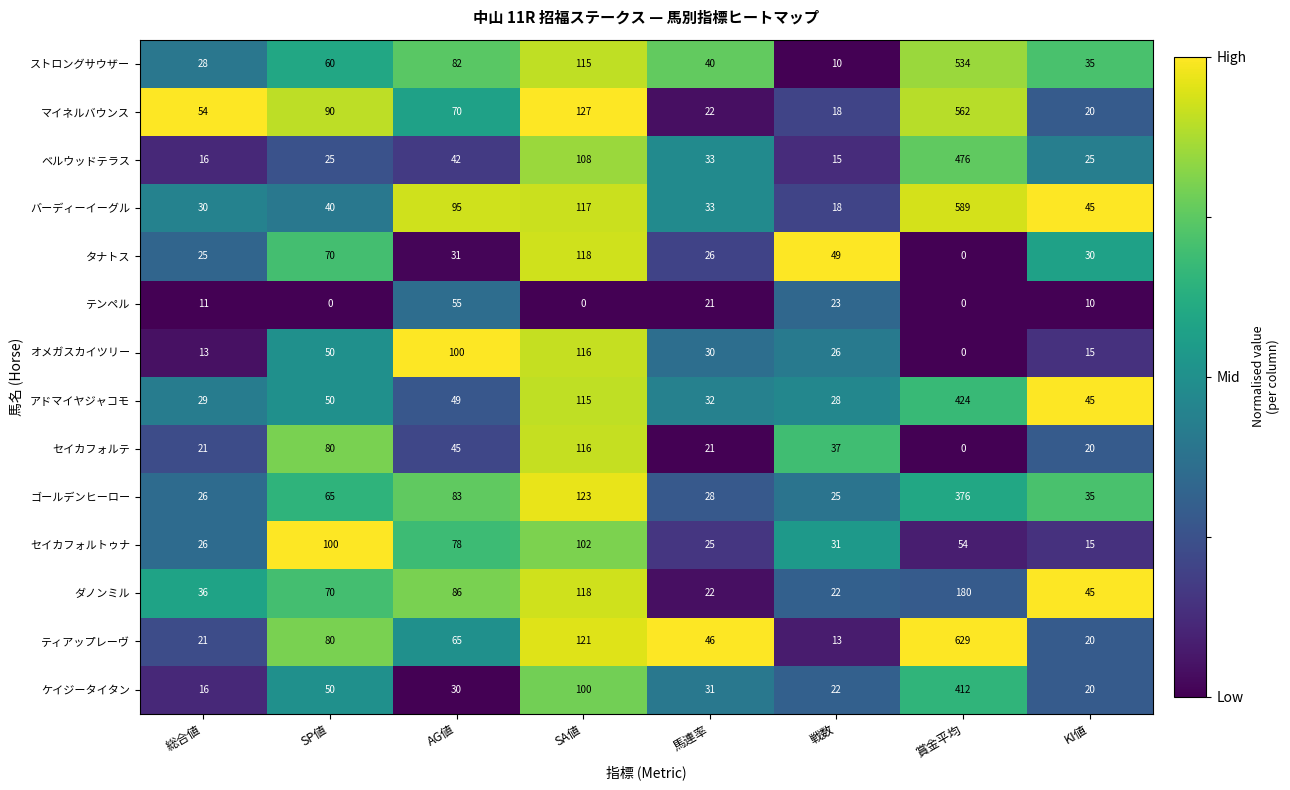

Which category has the highest value in the マイネルバウンス series?

賞金平均